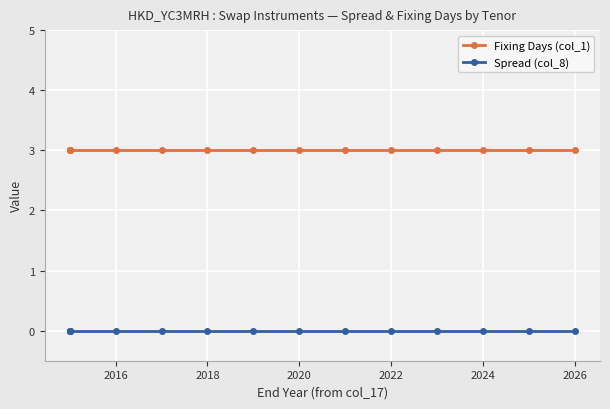

True or false: Fixing Days (col_1) and Spread (col_8) cross at least once.

False